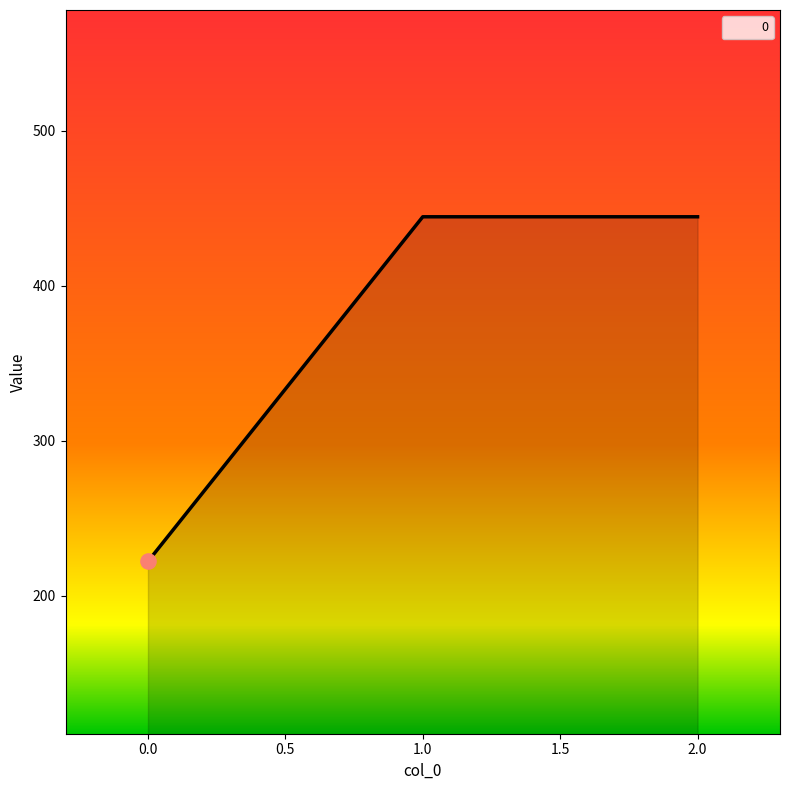

What is the ratio of the value at 0.0 to the value at 2.0?

0.5